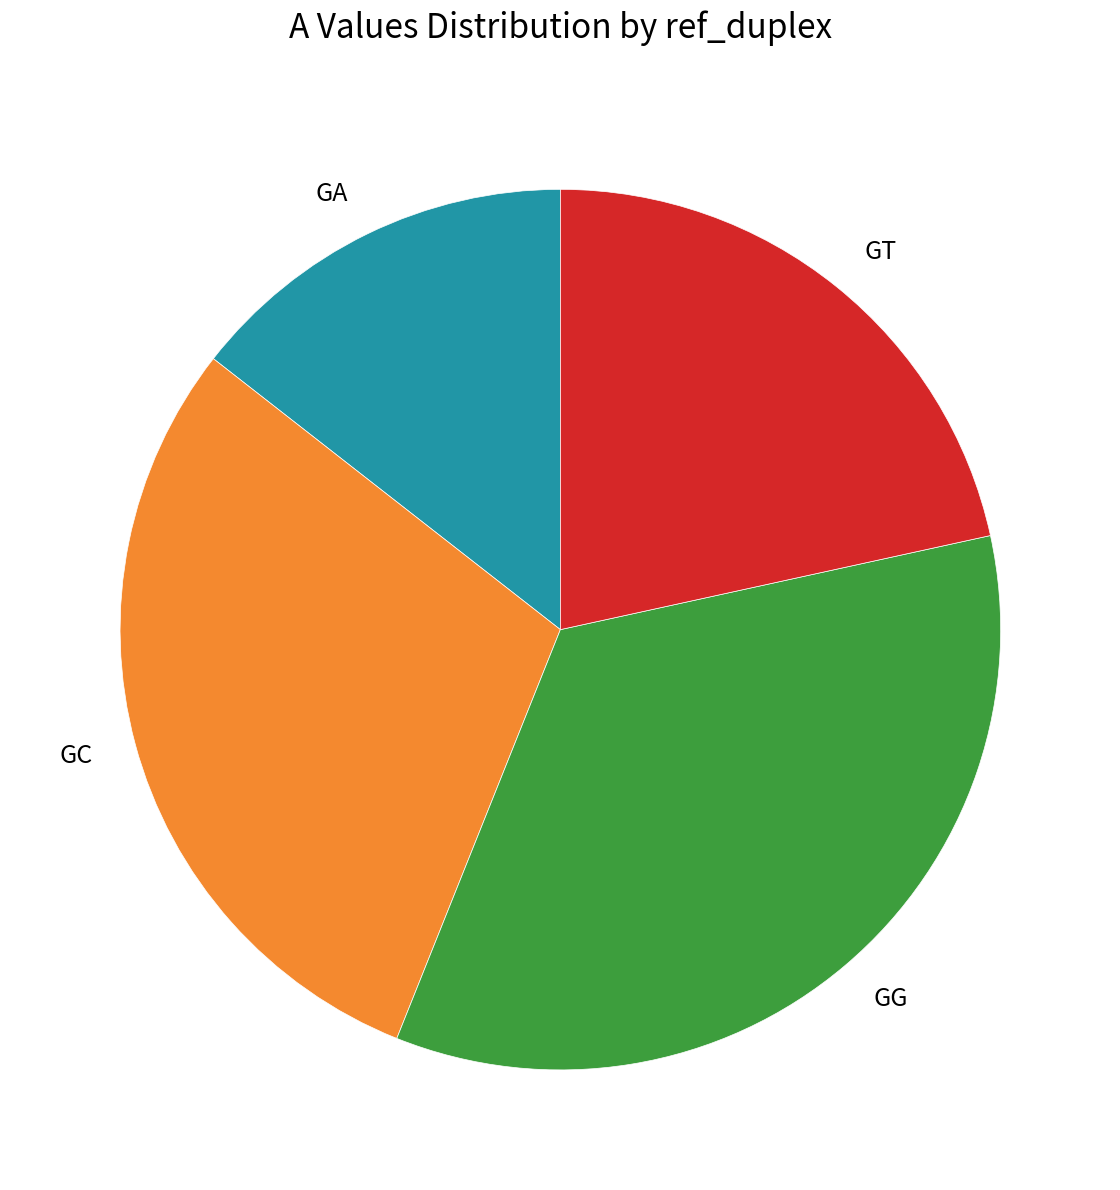

Do GC and GG together represent more than half of the pie?

Yes